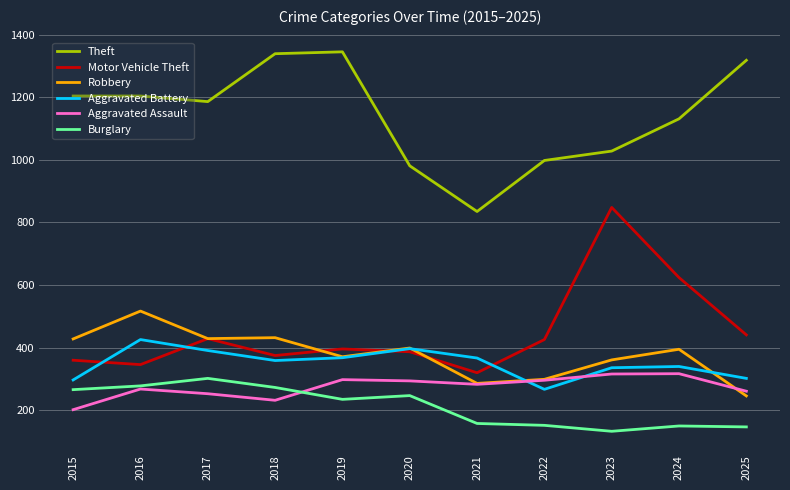

Where is the first local maximum for Motor Vehicle Theft?

2017